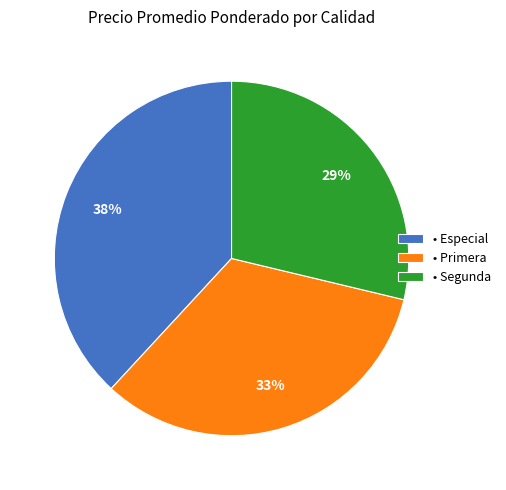

How many slices are in this pie chart?

3